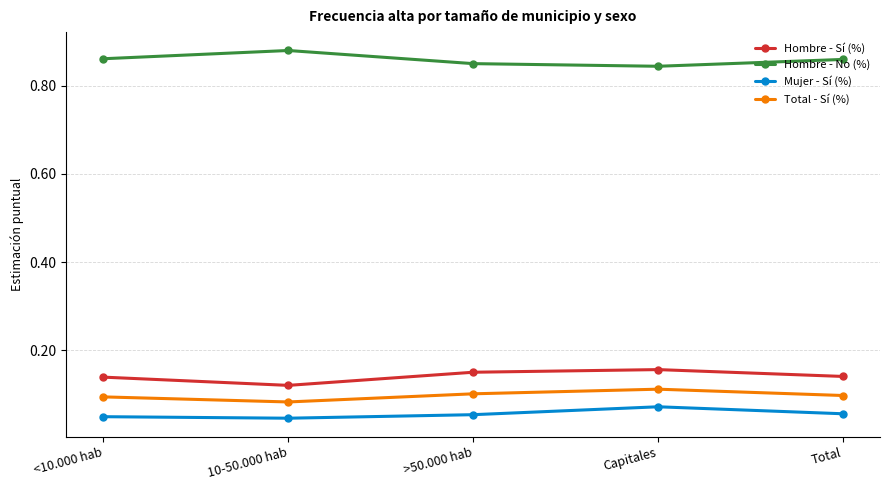

True or false: Total - Sí (%) and Hombre - Sí (%) cross at least once.

False